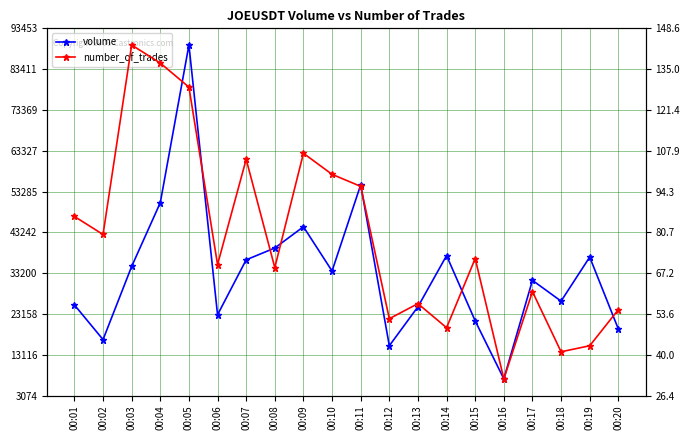

Reading left to right, transcribe all the data shown in this chart.

volume: 00:01=25374	00:02=16841	00:03=34852	00:04=50540	00:05=89345	00:06=22950	00:07=36481	00:08=39381	00:09=44613	00:10=33720	00:11=54936	00:12=15329	00:13=24922	00:14=37514	00:15=21446	00:16=7182	00:17=31426	00:18=26308	00:19=37154	00:20=19454
number_of_trades: 00:01=86	00:02=80	00:03=143	00:04=137	00:05=129	00:06=70	00:07=105	00:08=69	00:09=107	00:10=100	00:11=96	00:12=52	00:13=57	00:14=49	00:15=72	00:16=32	00:17=61	00:18=41	00:19=43	00:20=55